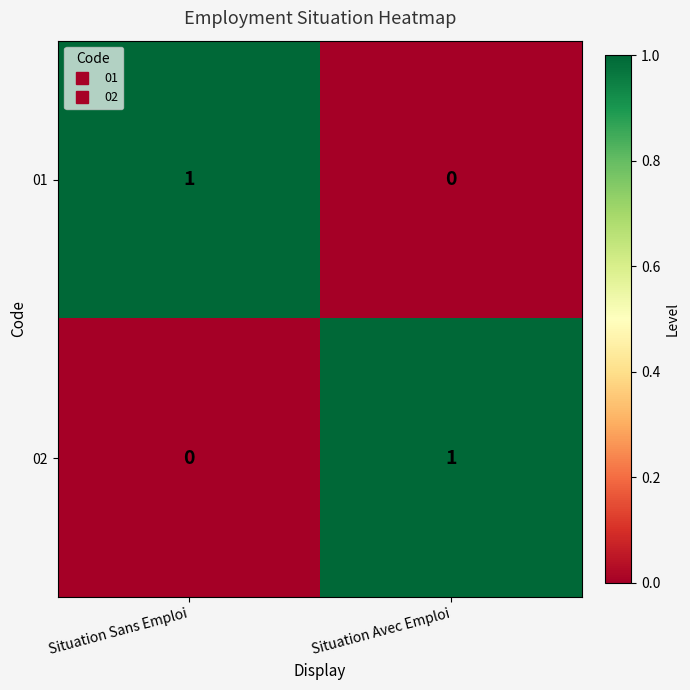

List the labels in order of 02 value, smallest first.

Situation Sans Emploi, Situation Avec Emploi